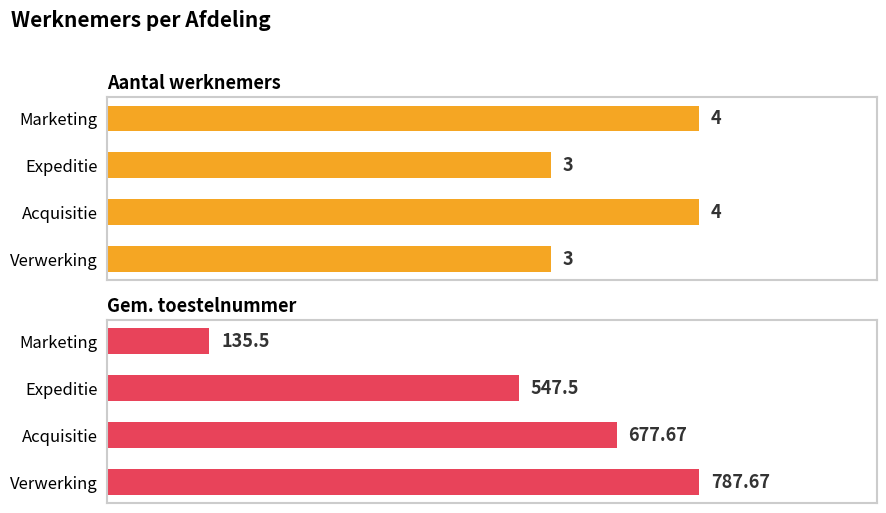

What is the approximate value of Gem. toestelnummer at Expeditie?

547.5